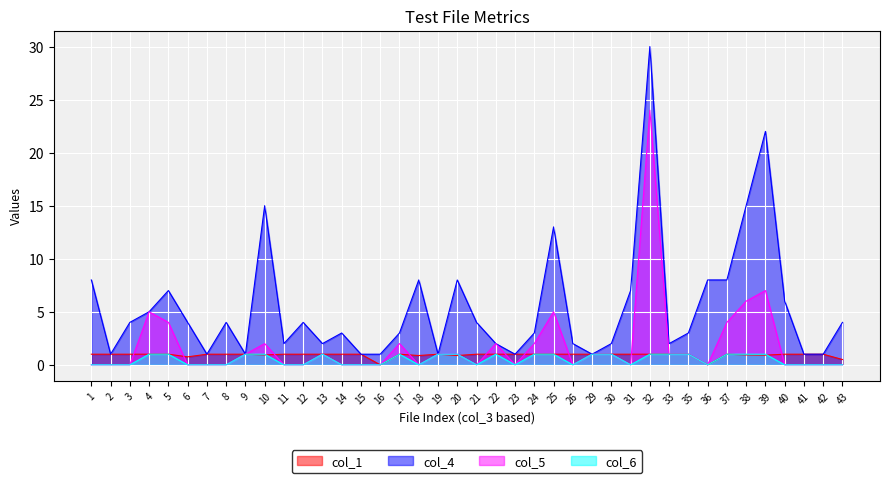

What is the maximum value shown in the chart?

30.0